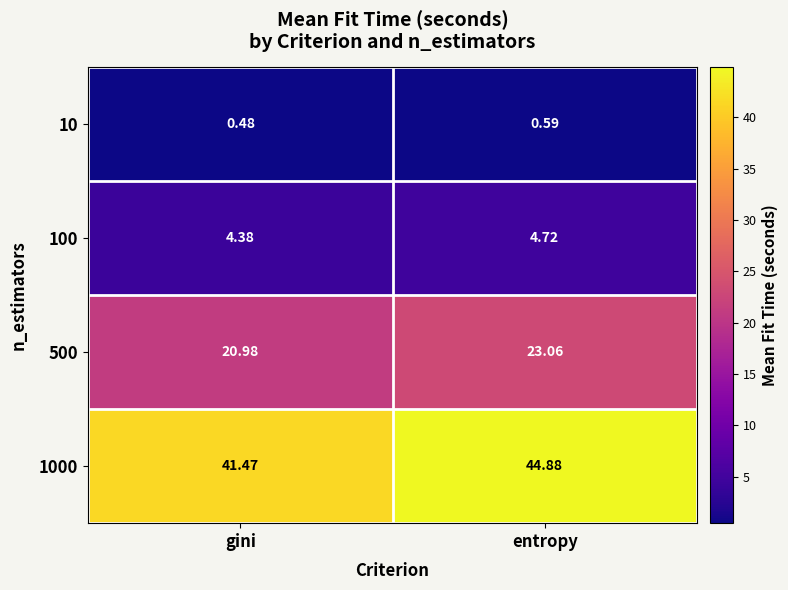

At which category is the sum across all series the highest?

entropy